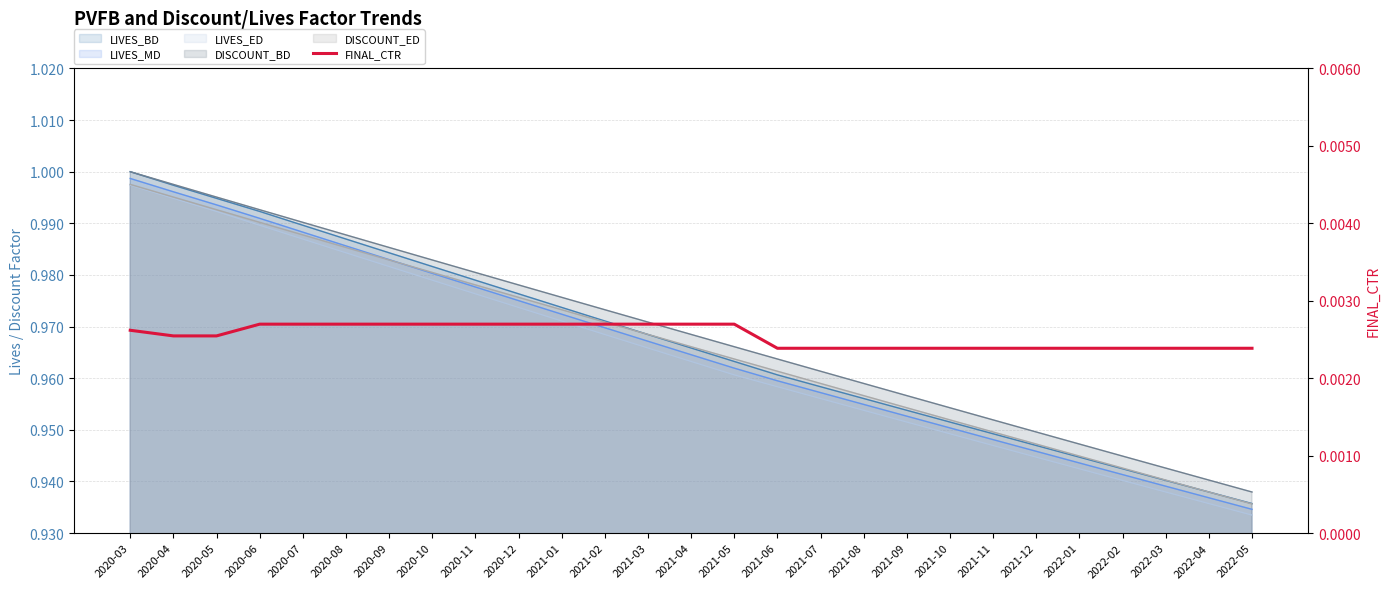

Which has a higher value, 2022-04 or 2020-03?

2020-03